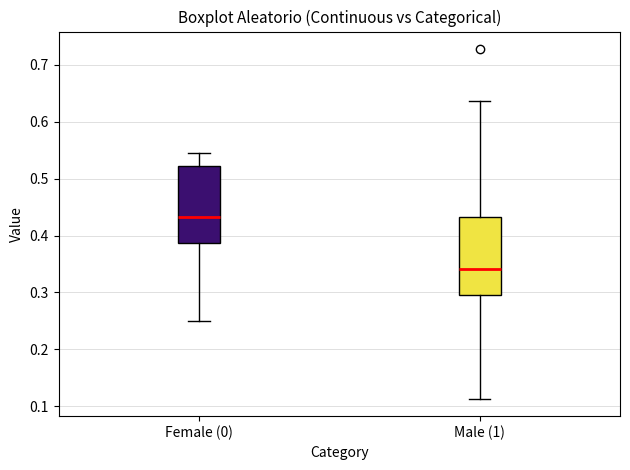

Which box has the lowest median line?

Male (1)